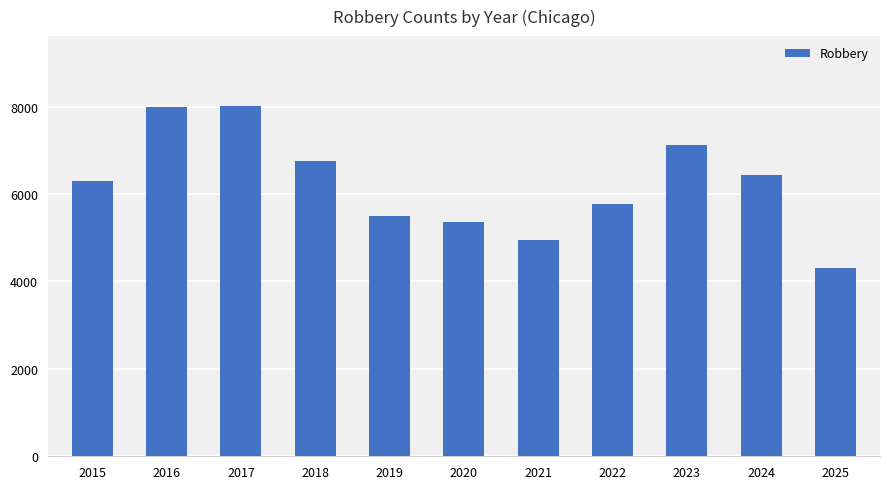

What is the sum of the values at 2016 and 2015?

14278